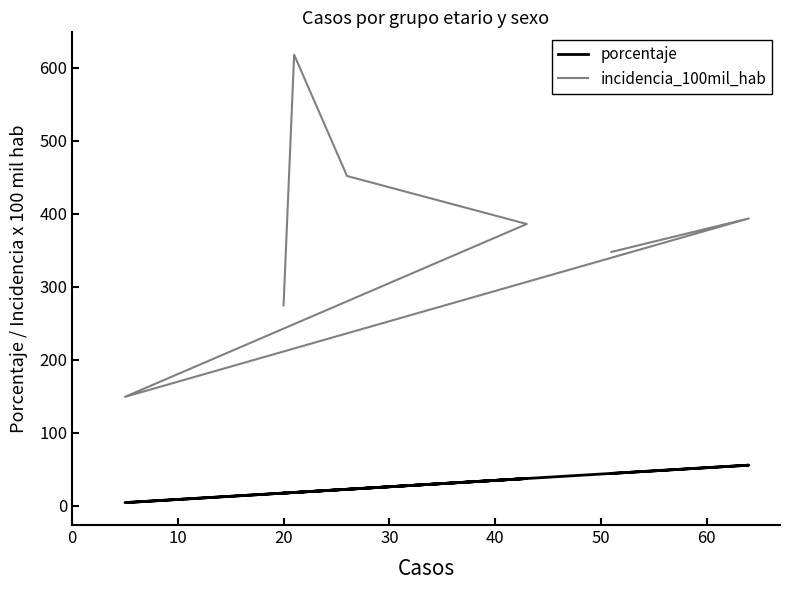

In incidencia_100mil_hab, how many points are higher than both neighbors (excluding endpoints)?

2